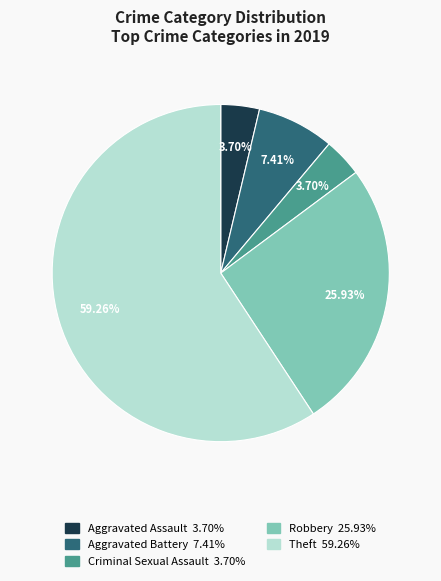

To the nearest percent, what is the difference between the Aggravated Battery and Criminal Sexual Assault slice percentages?

4%